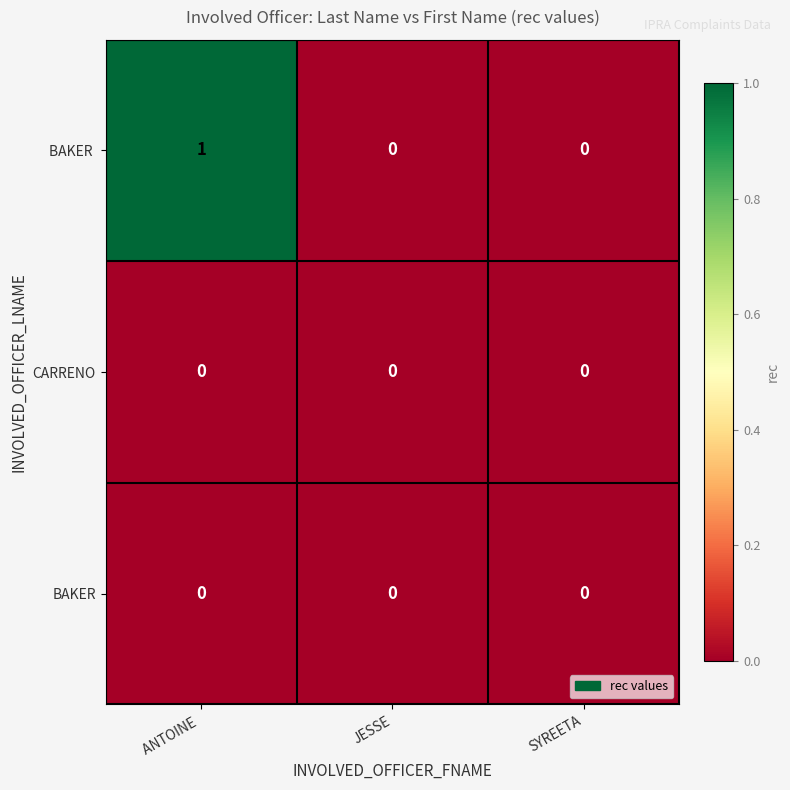

The CARRENO series shows 0 at SYREETA. True or false?

True